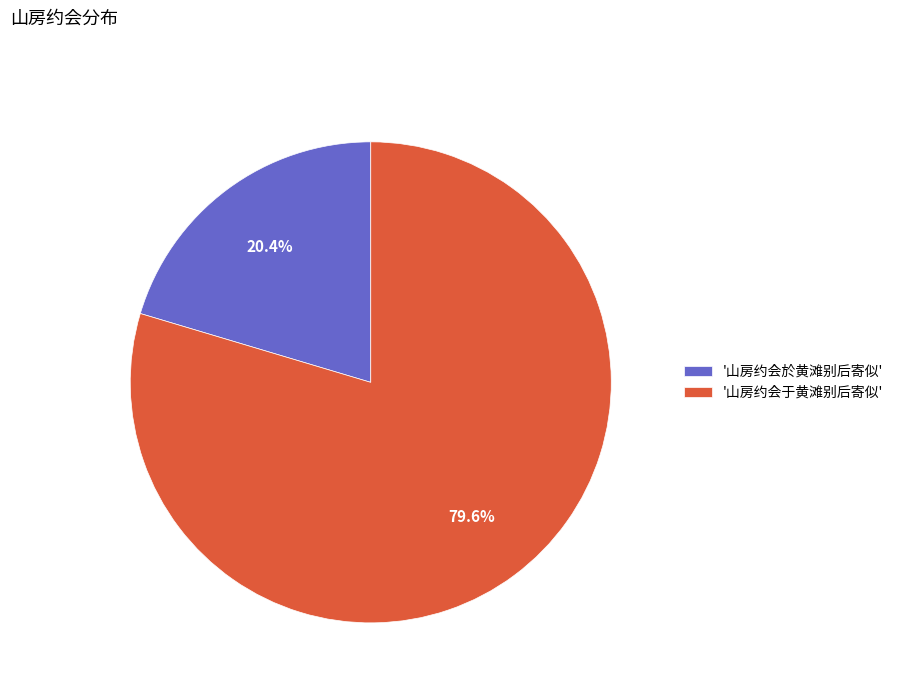

Between '山房约会于黄滩别后寄似' and '山房约会於黄滩别后寄似', which is larger?

'山房约会于黄滩别后寄似'